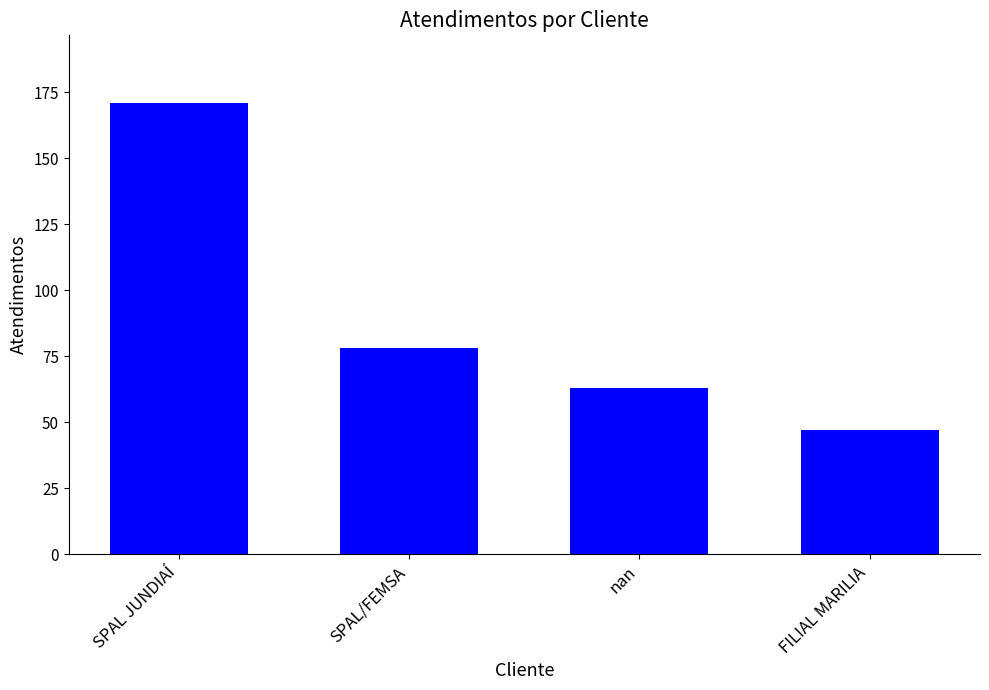

Reading left to right, what are all the values shown in this chart?

171	78	63	47